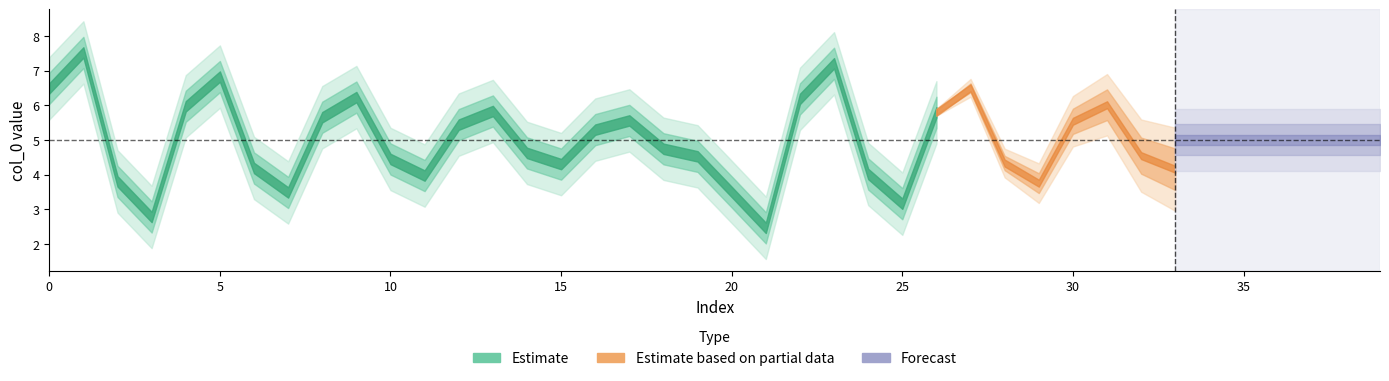

The chart shows a value of 3.9 at 0. True or false?

False